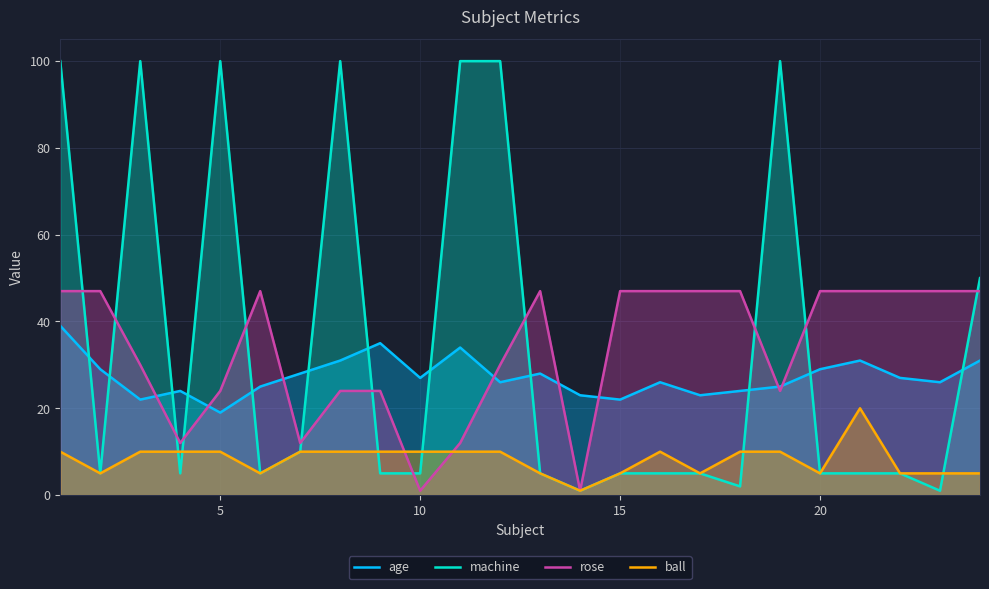

True or false: rose and ball intersect in this chart.

True